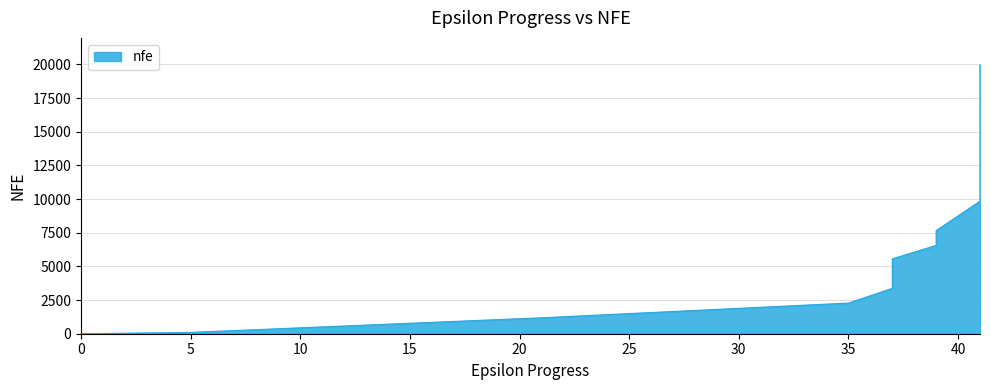

What is the value of the 7th point from the left?

3372